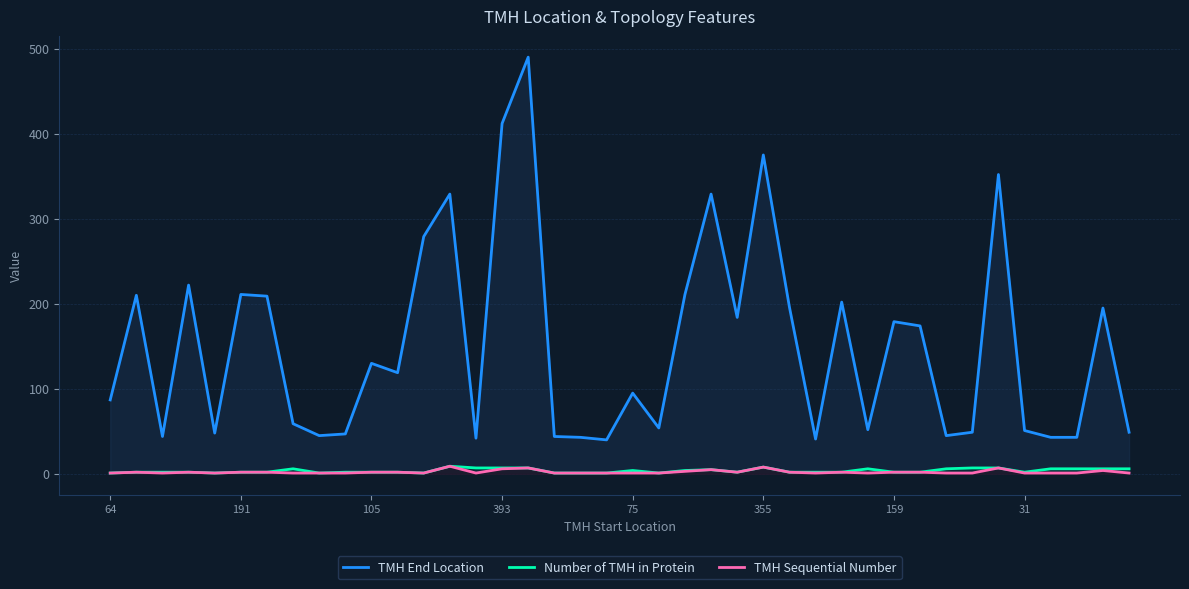

Count the number of categories in the chart.

40